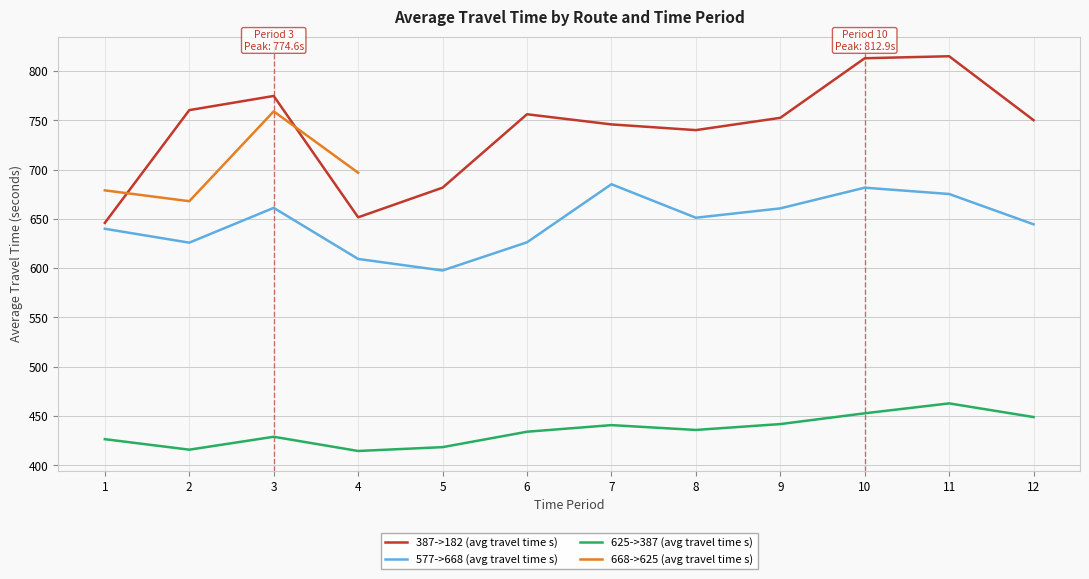

In 668->625 (avg travel time s), how many points are higher than both neighbors (excluding endpoints)?

1